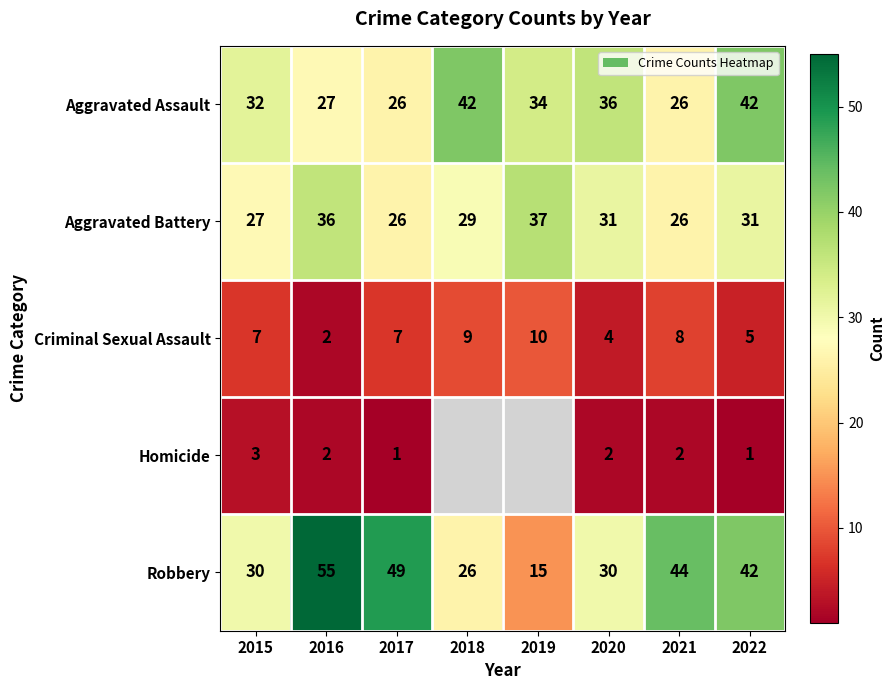

What is the lowest value of the Aggravated Assault series?

26